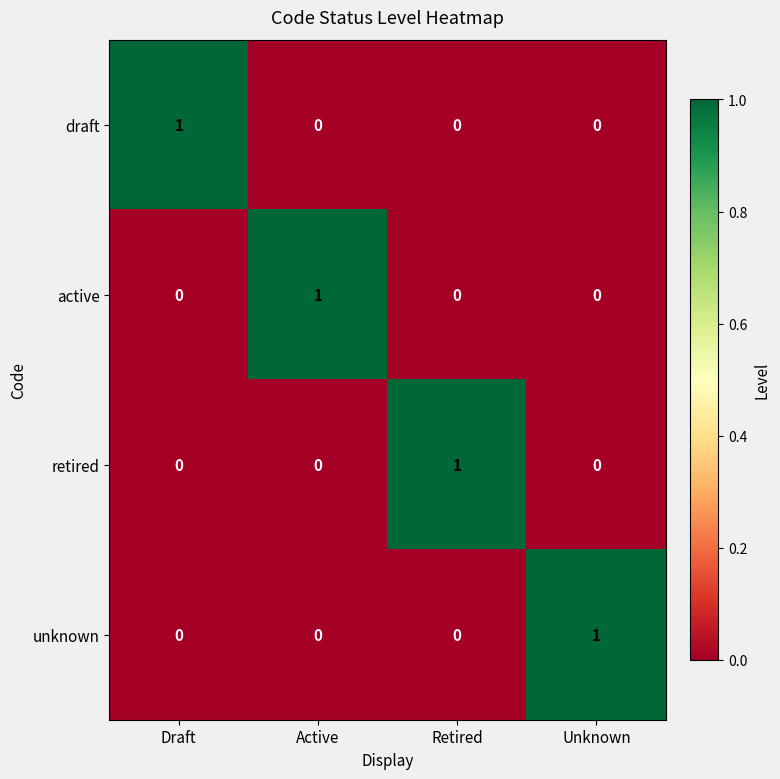

Reading left to right, extract all data points from this chart.

draft: Draft=1	Active=0	Retired=0	Unknown=0
active: Draft=0	Active=1	Retired=0	Unknown=0
retired: Draft=0	Active=0	Retired=1	Unknown=0
unknown: Draft=0	Active=0	Retired=0	Unknown=1